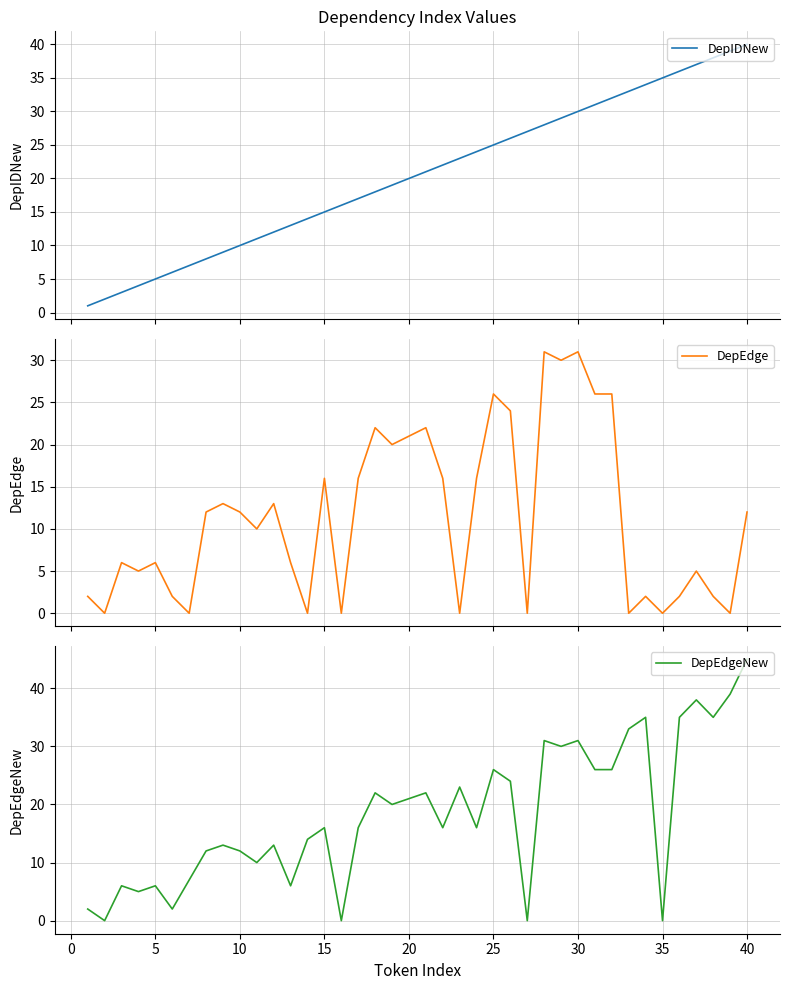

At which label does DepEdgeNew reach its peak?

40